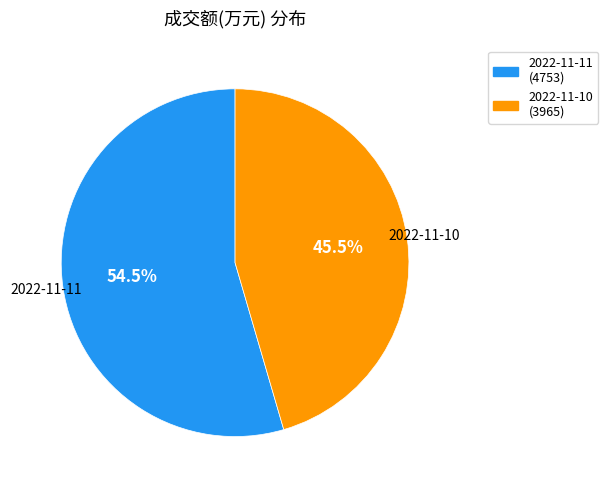

What is the smallest slice in the pie chart?

2022-11-10